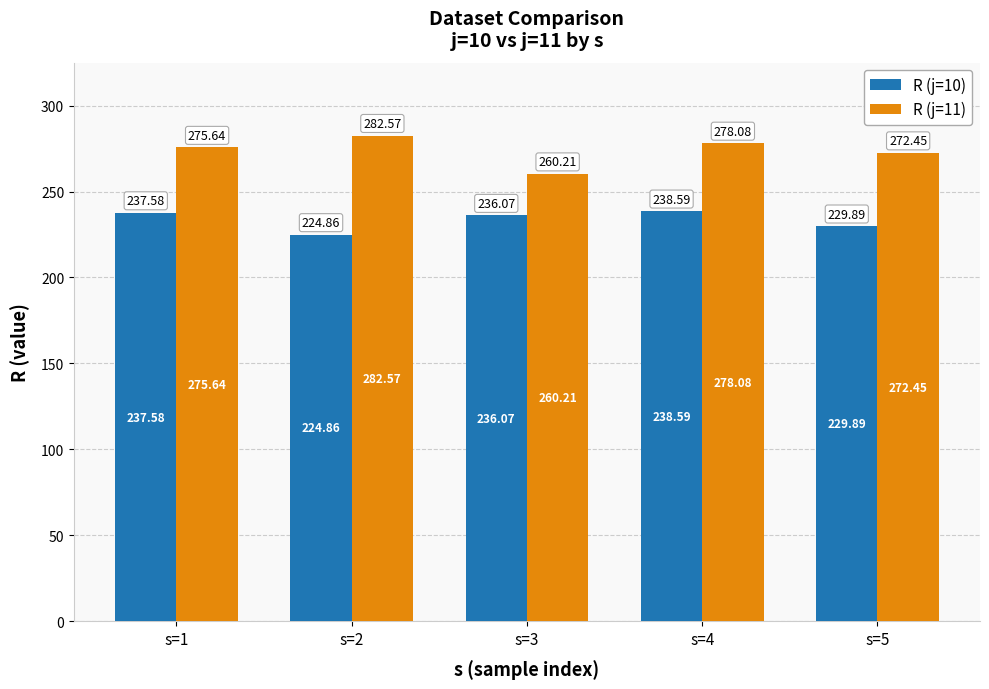

List the series in order of their peak value, lowest first.

R (j=10), R (j=11)